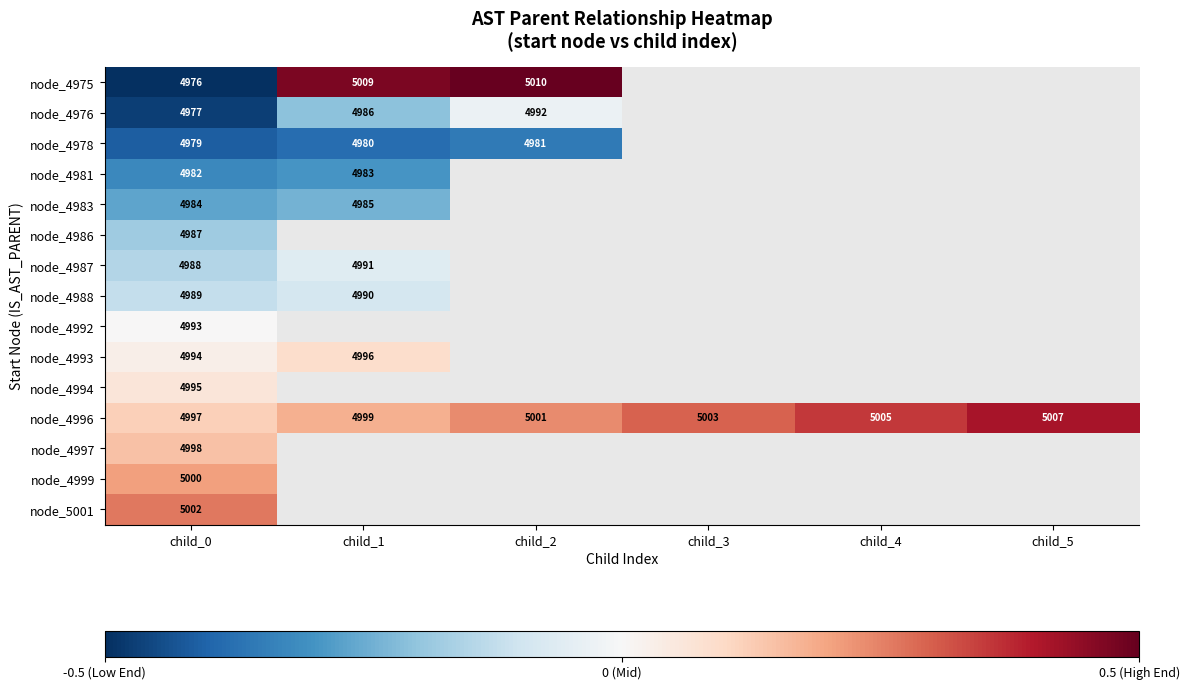

What is the spread (max minus min) of values at child_1?

0.9